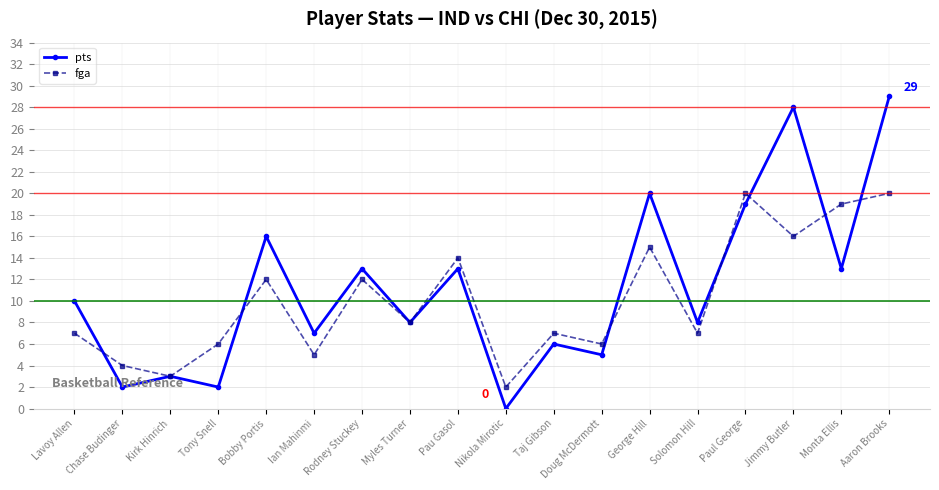

Rank the series by their maximum value, from lowest to highest.

fga, pts